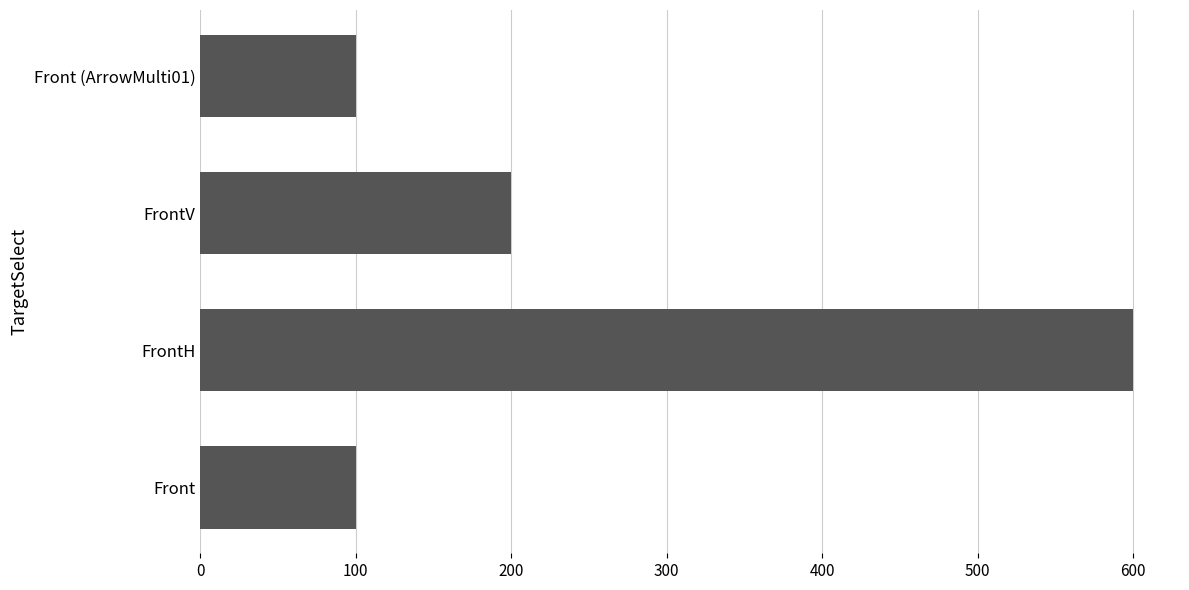

What is the change in value from FrontV to Front (ArrowMulti01)?

-100